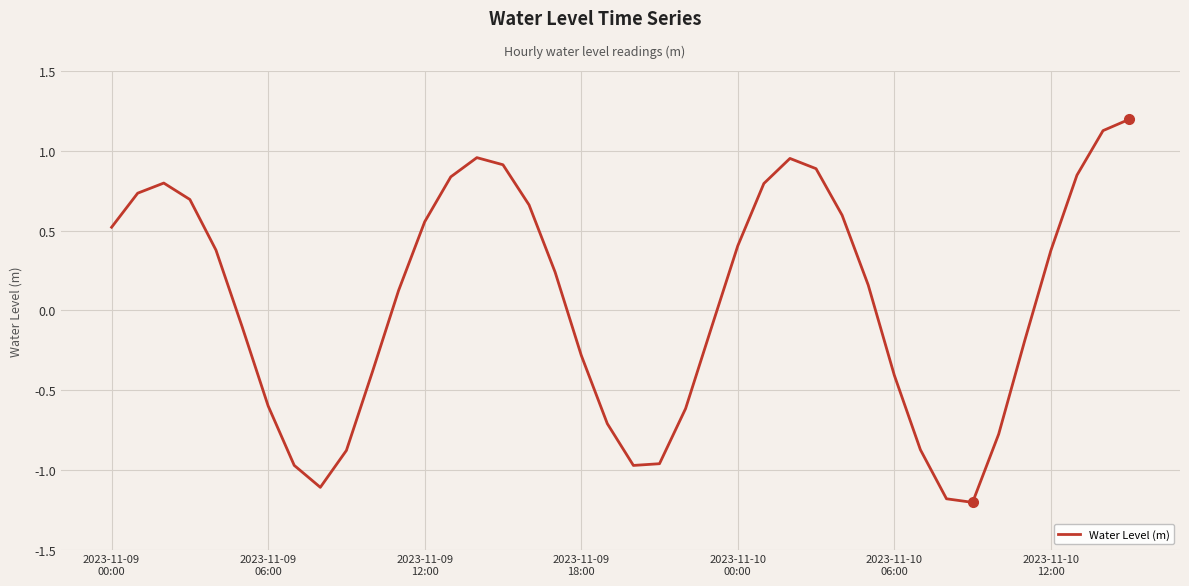

What is the difference between the maximum and minimum values?

2.4